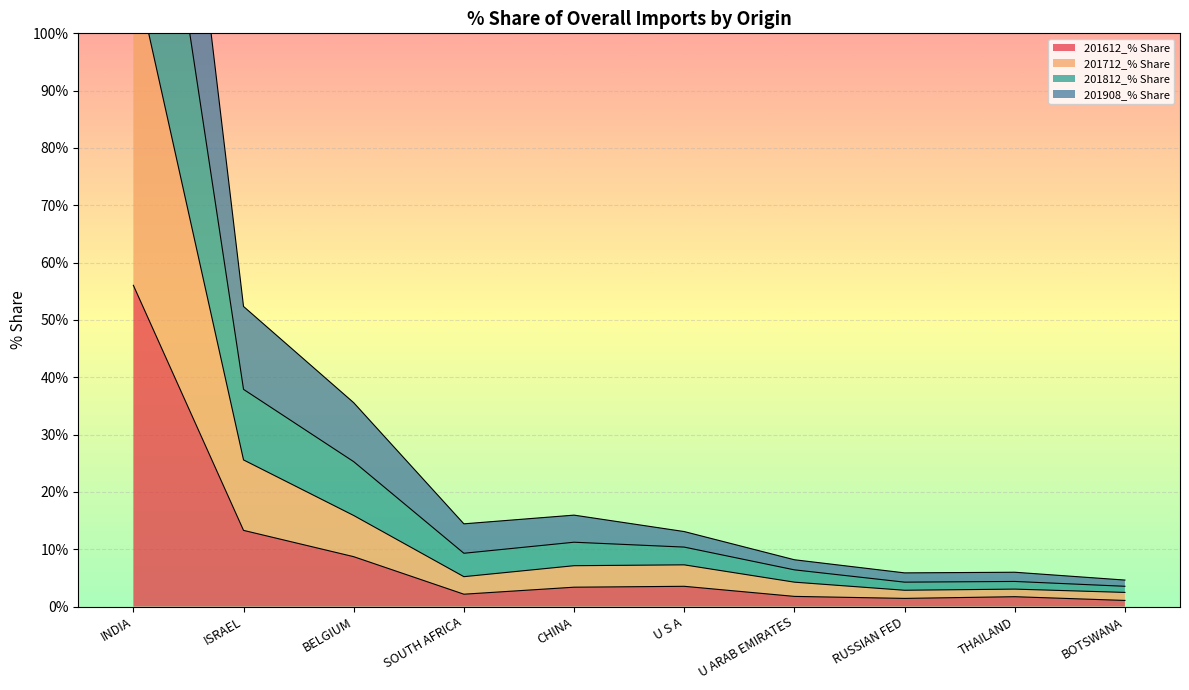

At INDIA, list the series in order from smallest to largest.

201612_% Share, 201712_% Share, 201908_% Share, 201812_% Share